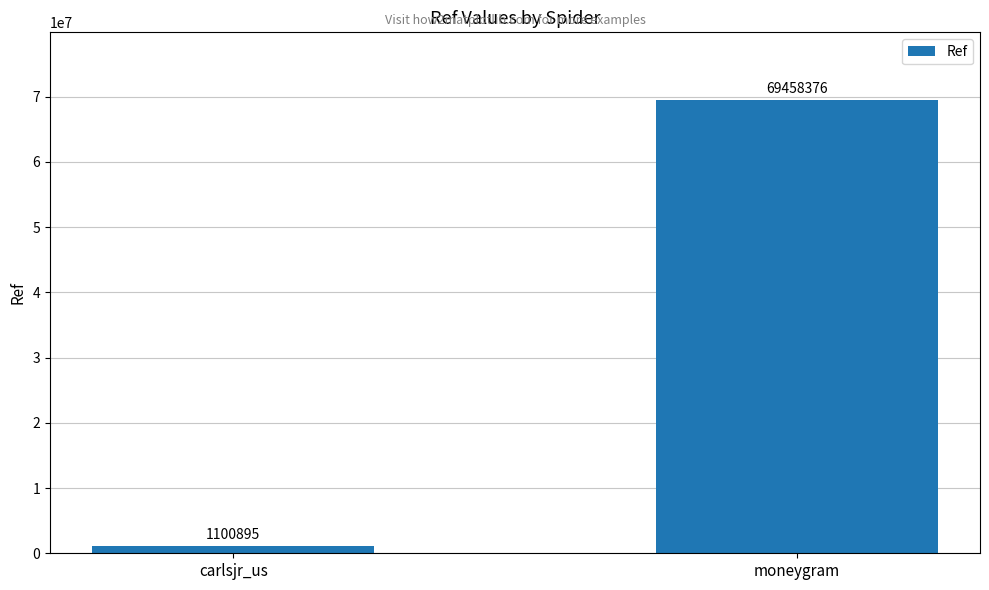

What is the value of the 1st bar from the left?

1100895